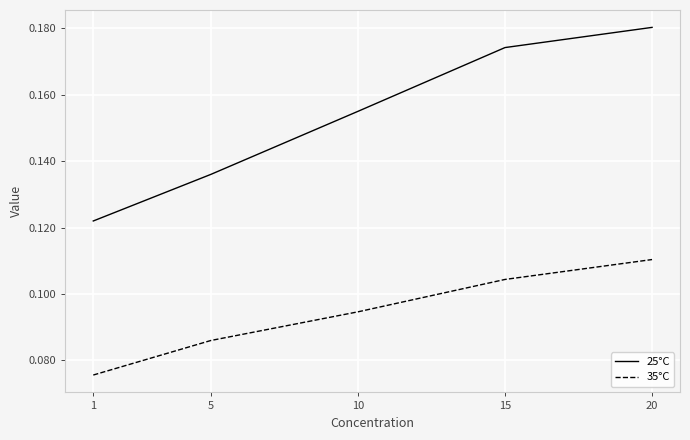

Which series has the largest total across all categories?

25°C